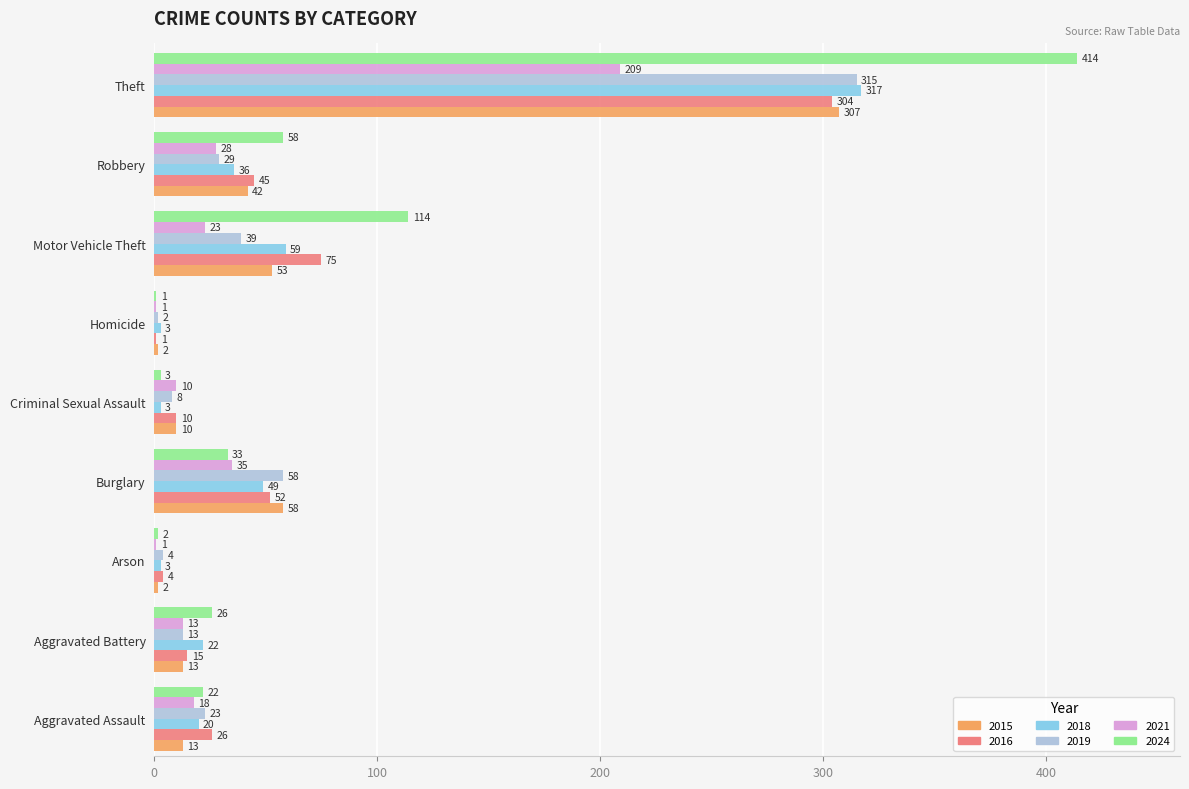

At which category is the sum across all series the highest?

Theft